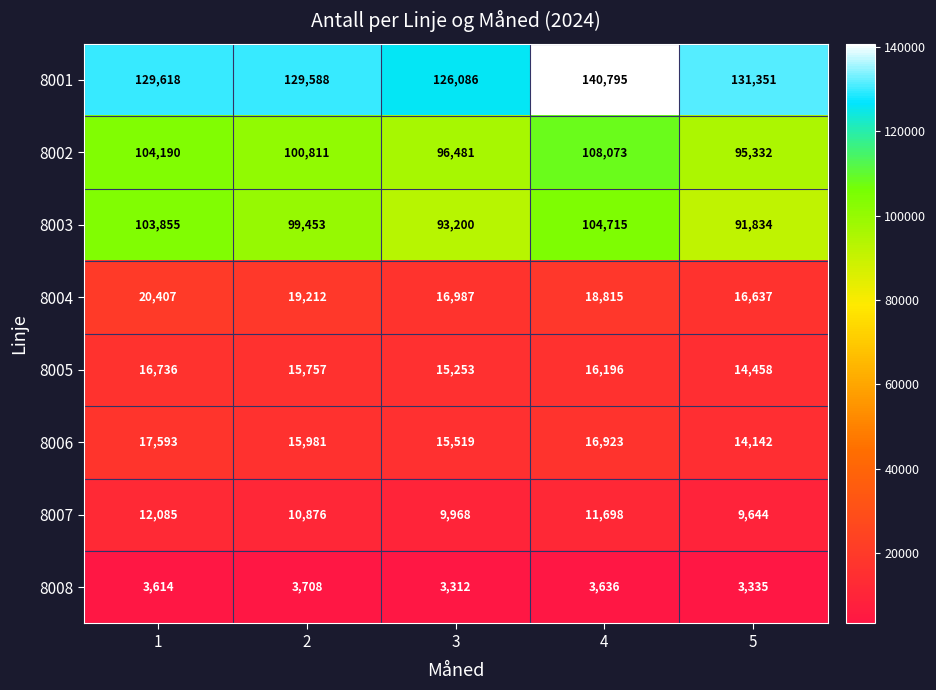

What value does the 8004 series have at 3?

16987